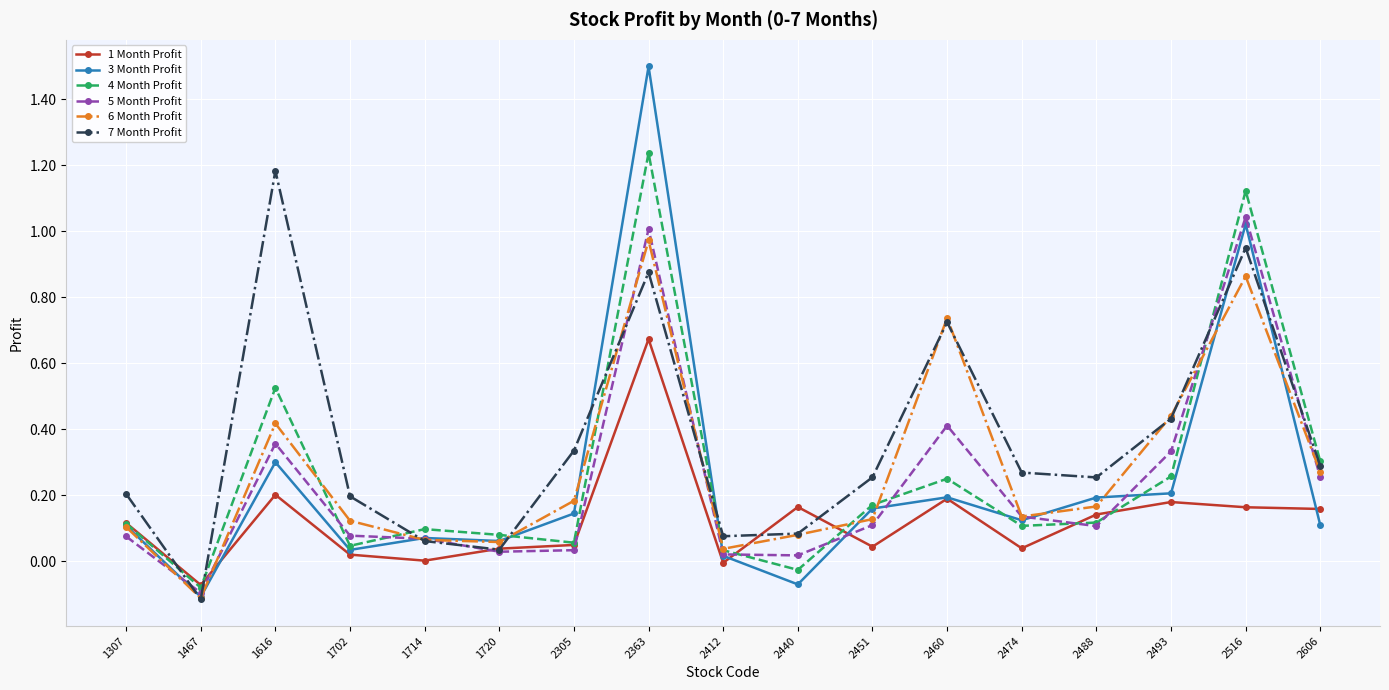

At which category does 4 Month Profit reach its first local valley?

1467